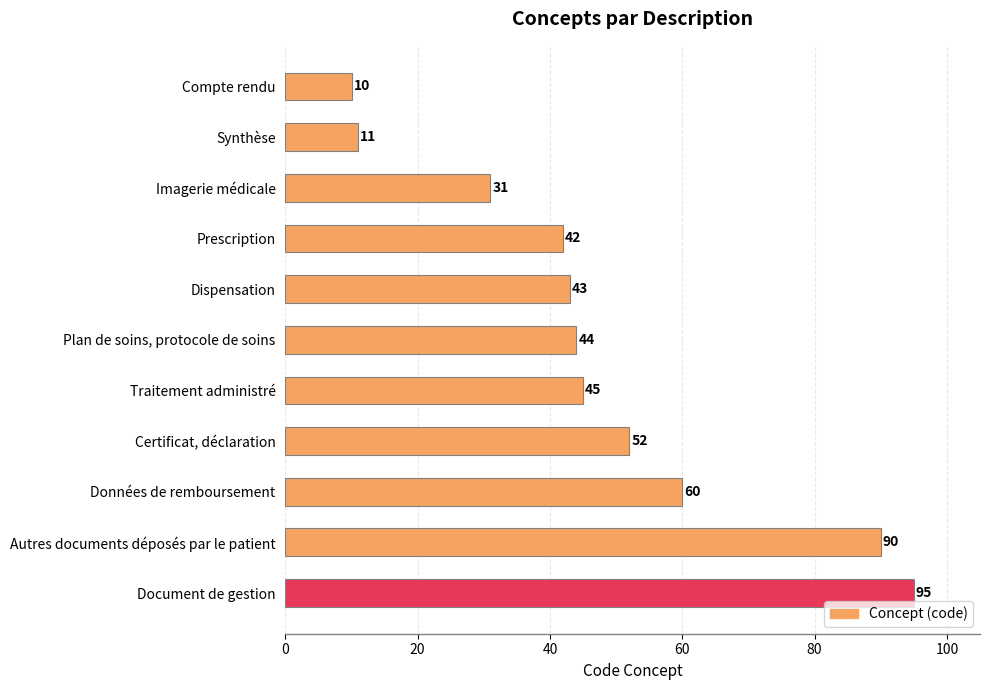

Read the value at Document de gestion, to the nearest 10.

100